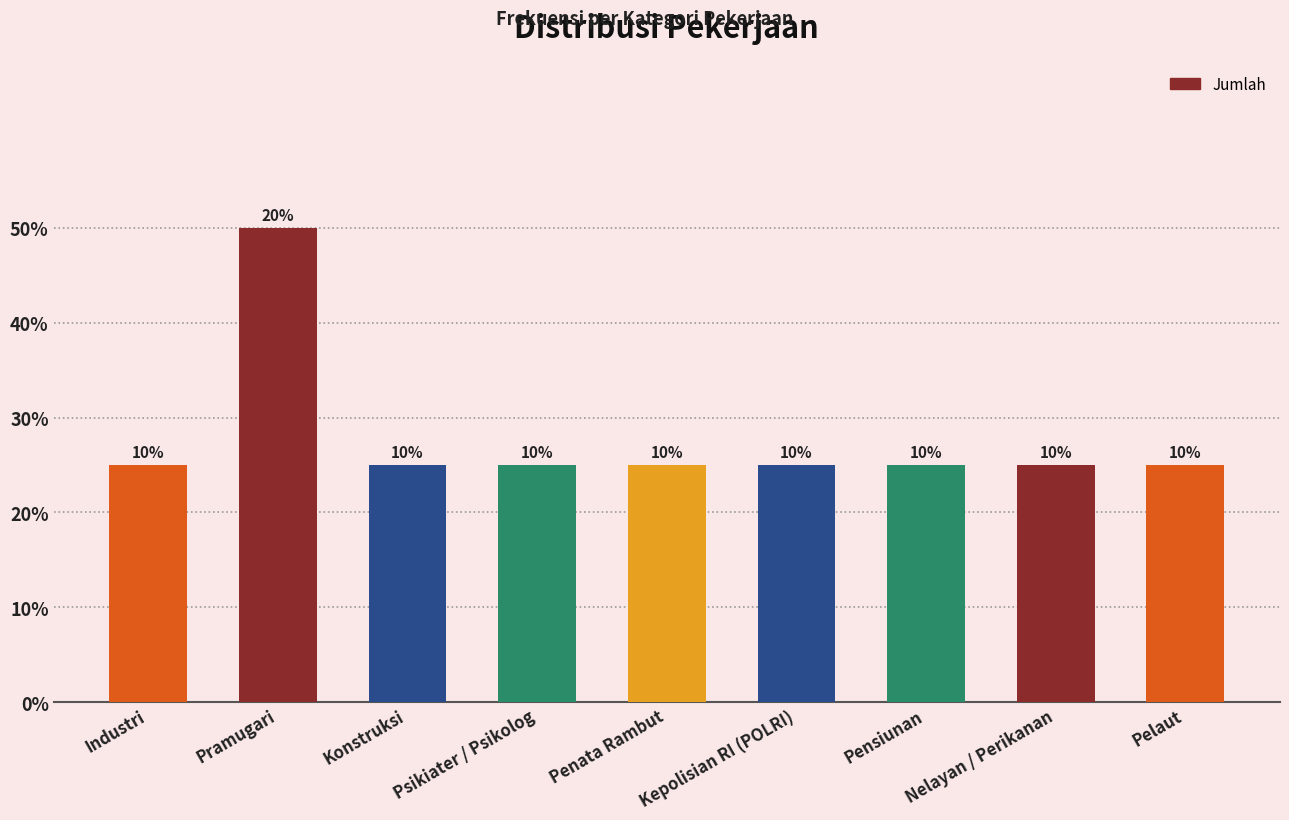

How many values are between 1 and 2?

9